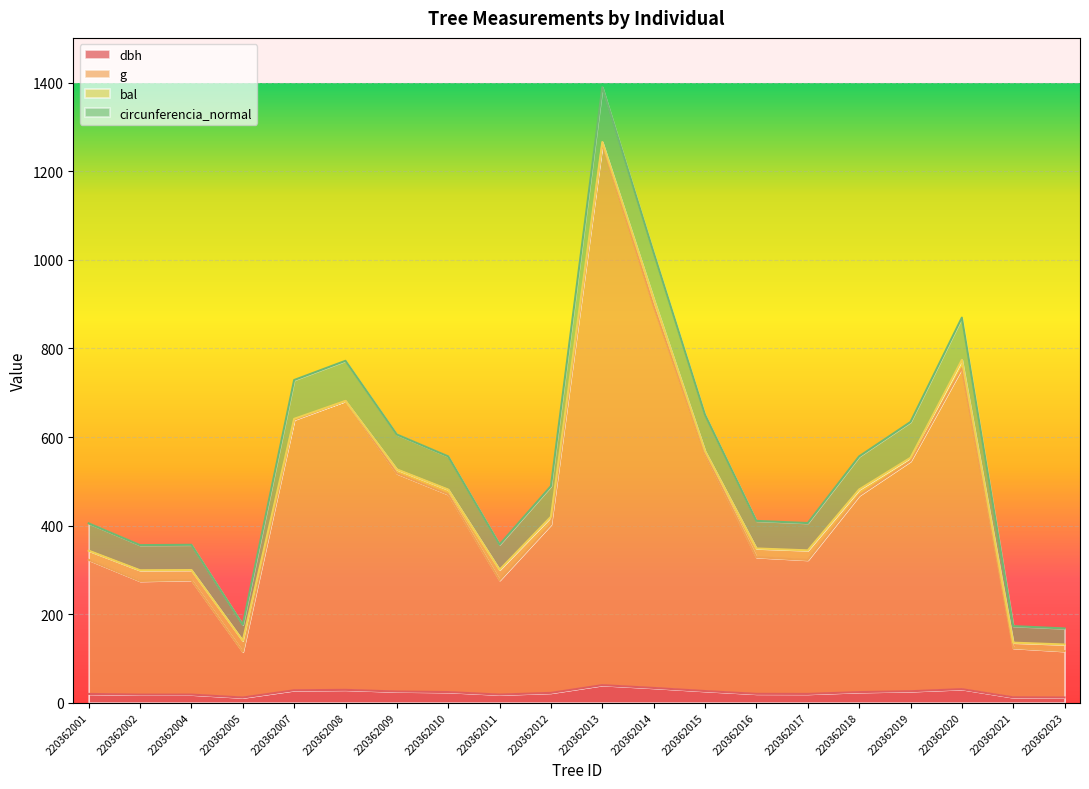

Which category has the highest value across all series?

220362013